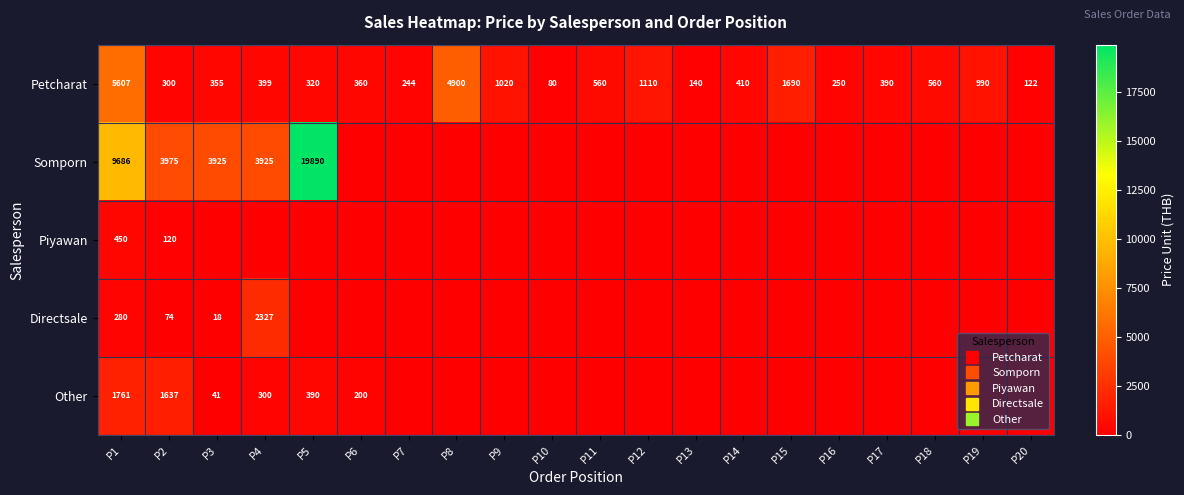

Between P10 and P1, which is larger?

P1